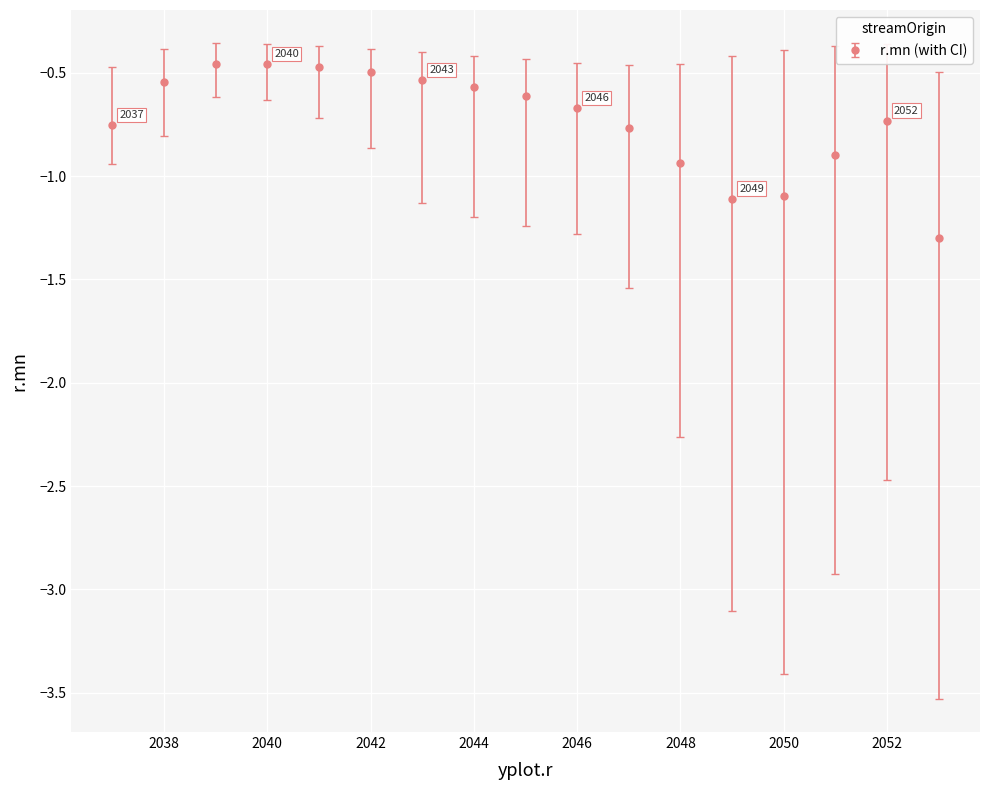

True or false: there are more than 1 points higher than both neighbors.

True